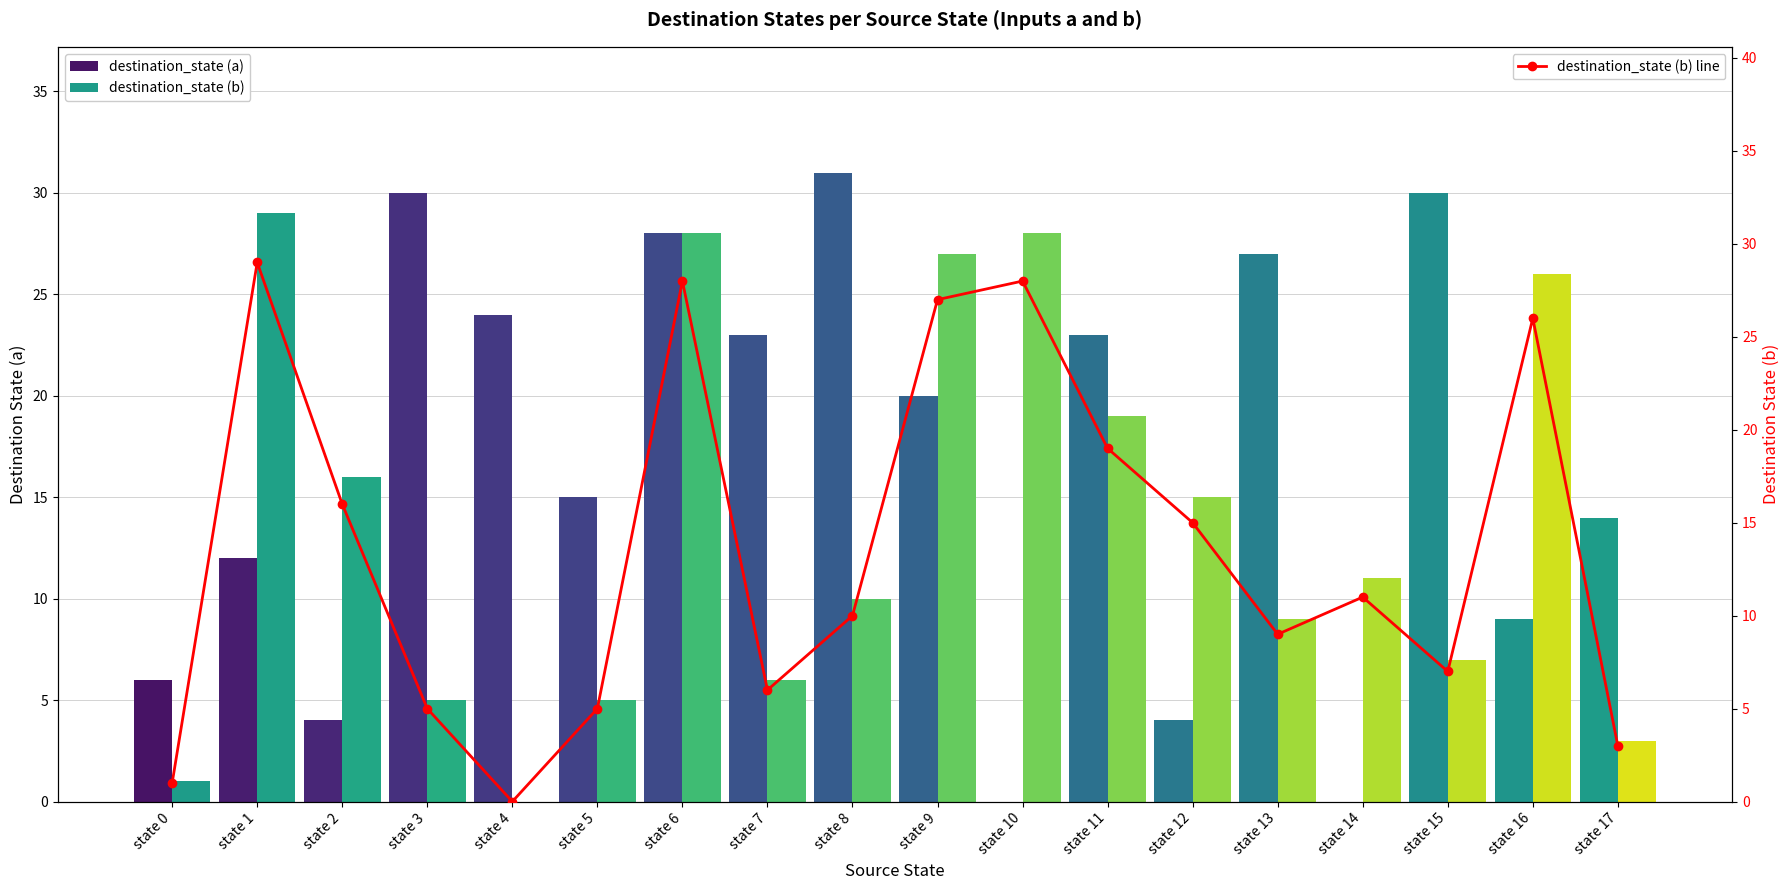

Count the number of data series in this chart.

3